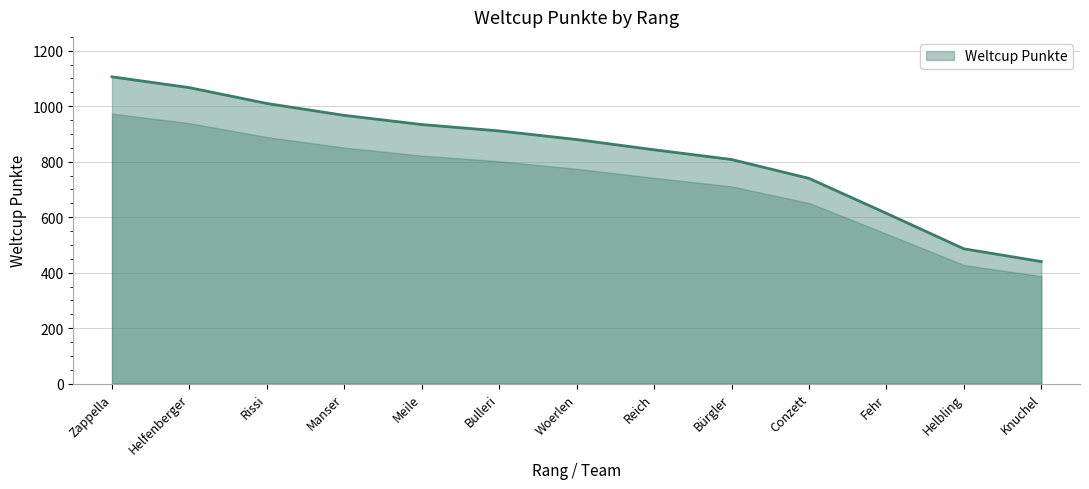

What is the change in value from Woerlen to Reich?

-37